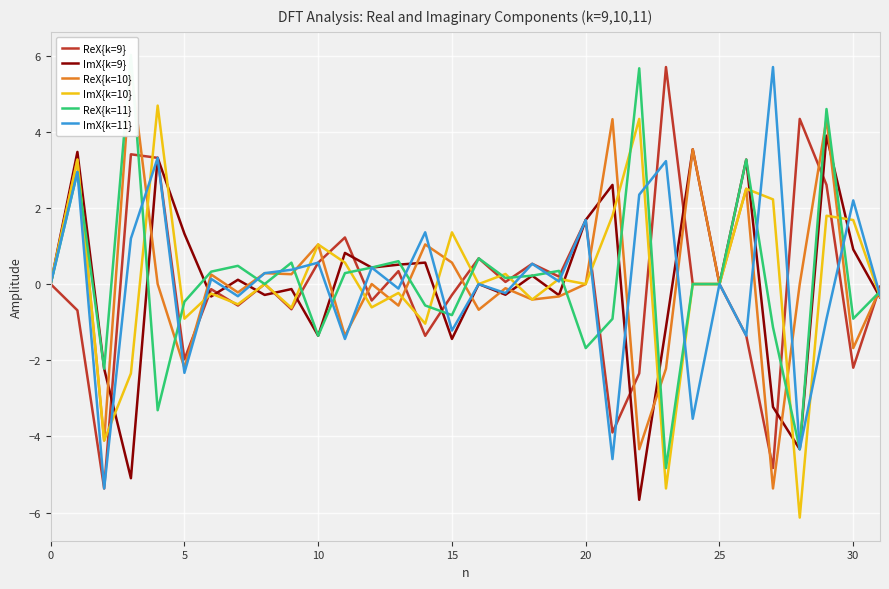

How many positive values does the ImX{k=10} series have?

15